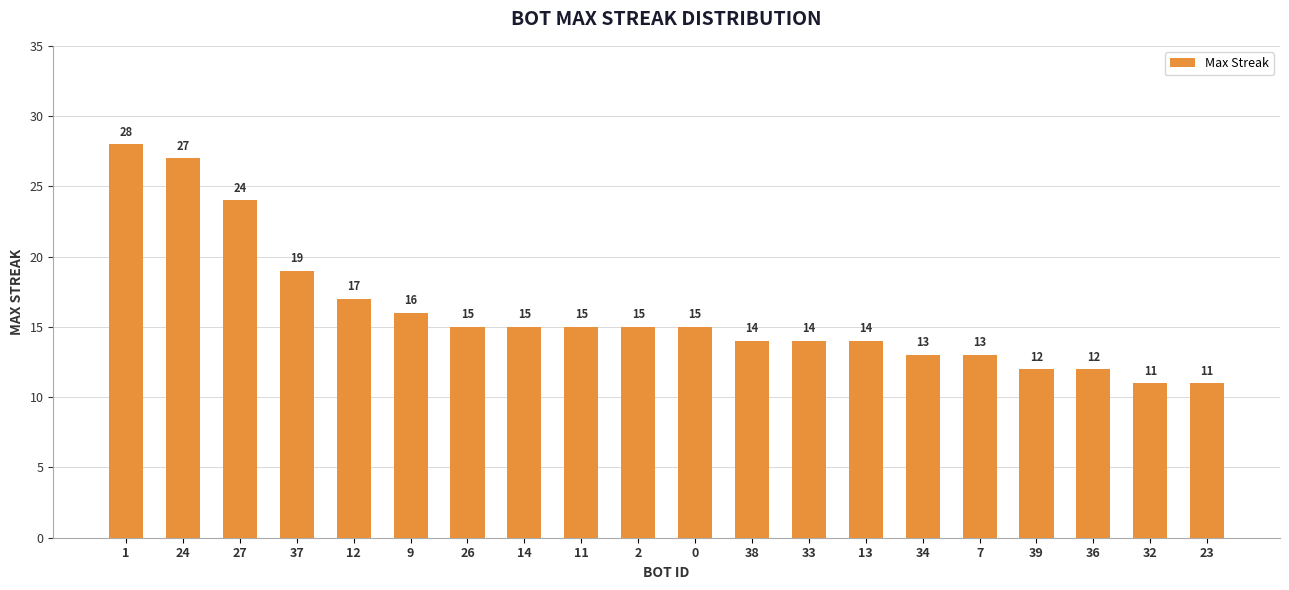

Reading right to left, transcribe all the data shown in this chart.

23=11	32=11	36=12	39=12	7=13	34=13	13=14	33=14	38=14	0=15	2=15	11=15	14=15	26=15	9=16	12=17	37=19	27=24	24=27	1=28